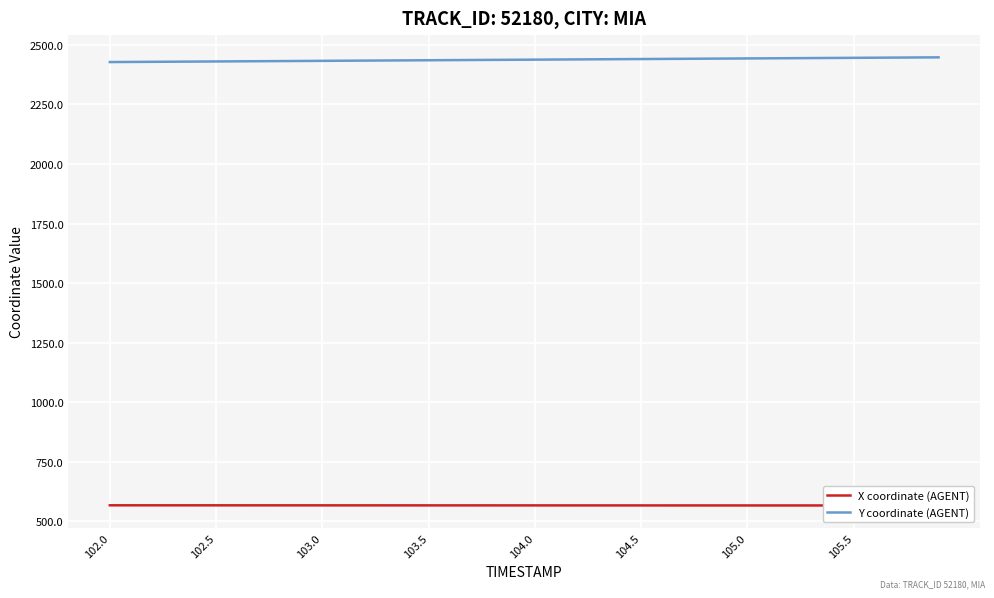

How many values in the X coordinate (AGENT) series exceed 567?

33